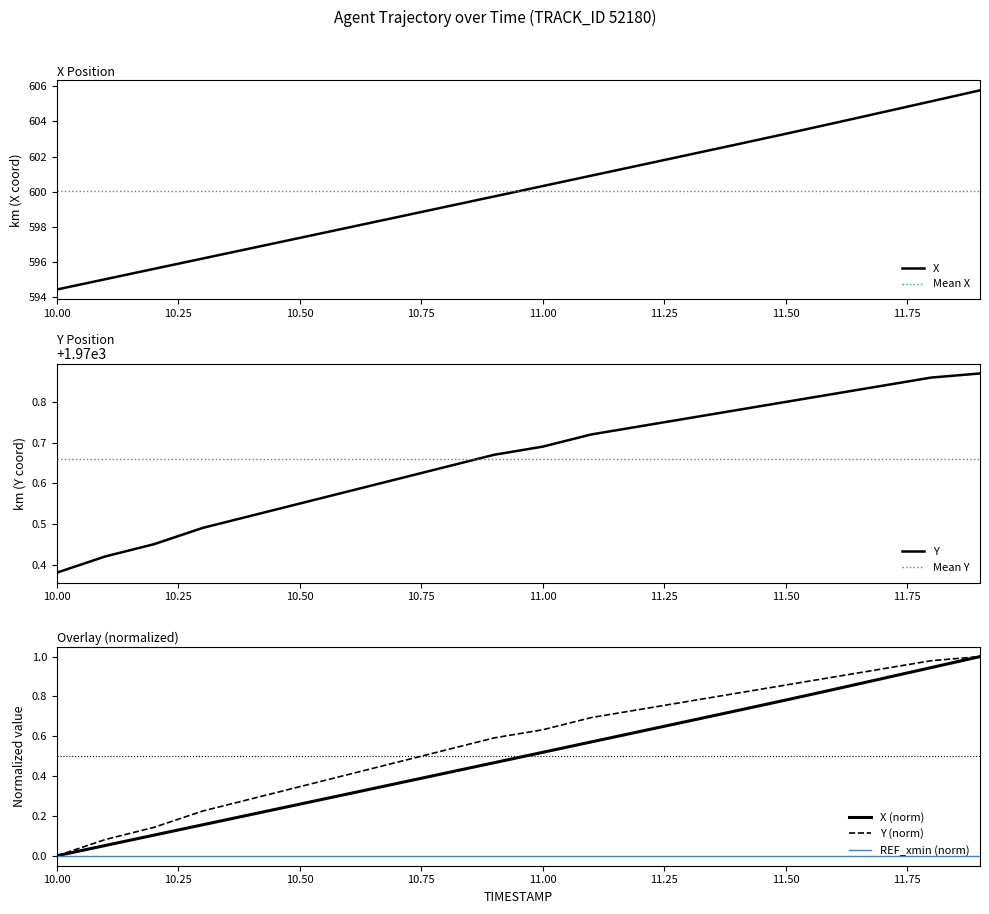

Reading right to left, what are all the values shown in this chart?

X: 11.9=605.8	11.8=605.1	11.7=604.5	11.6=603.9	11.5=603.3	11.4=602.7	11.3=602.1	11.2=601.5	11.1=600.9	11.0=600.3	10.9=599.7	10.8=599.1	10.7=598.6	10.6=598.0	10.5=597.4	10.4=596.8	10.3=596.2	10.2=595.6	10.1=595.0	10.0=594.5
Y: 11.9=1970.9	11.8=1970.9	11.7=1970.8	11.6=1970.8	11.5=1970.8	11.4=1970.8	11.3=1970.8	11.2=1970.7	11.1=1970.7	11.0=1970.7	10.9=1970.7	10.8=1970.6	10.7=1970.6	10.6=1970.6	10.5=1970.5	10.4=1970.5	10.3=1970.5	10.2=1970.5	10.1=1970.4	10.0=1970.4